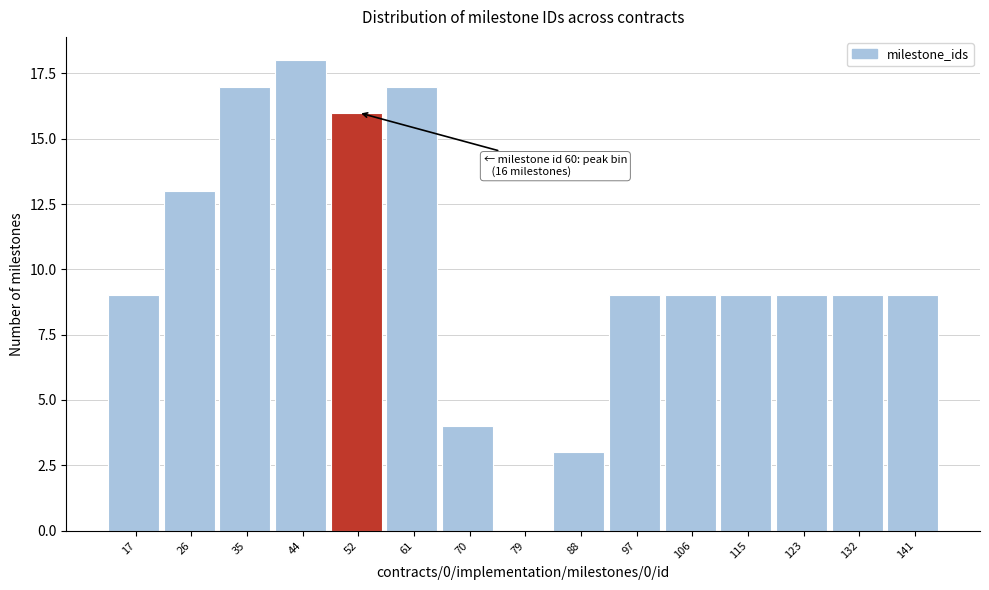

Reading left to right, what are all the values shown in this chart?

17=9	26=13	35=17	44=18	52=16	61=17	70=4	79=0	88=3	97=9	106=9	115=9	123=9	132=9	141=9